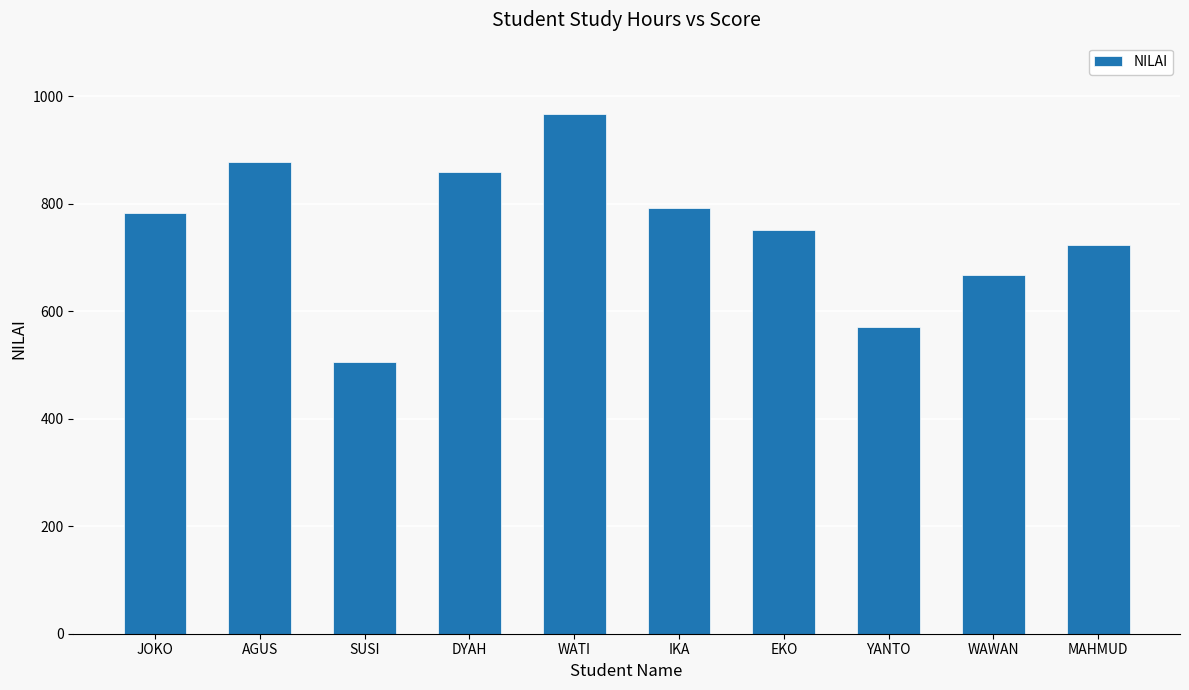

What is the difference between the values at DYAH and SUSI?

355